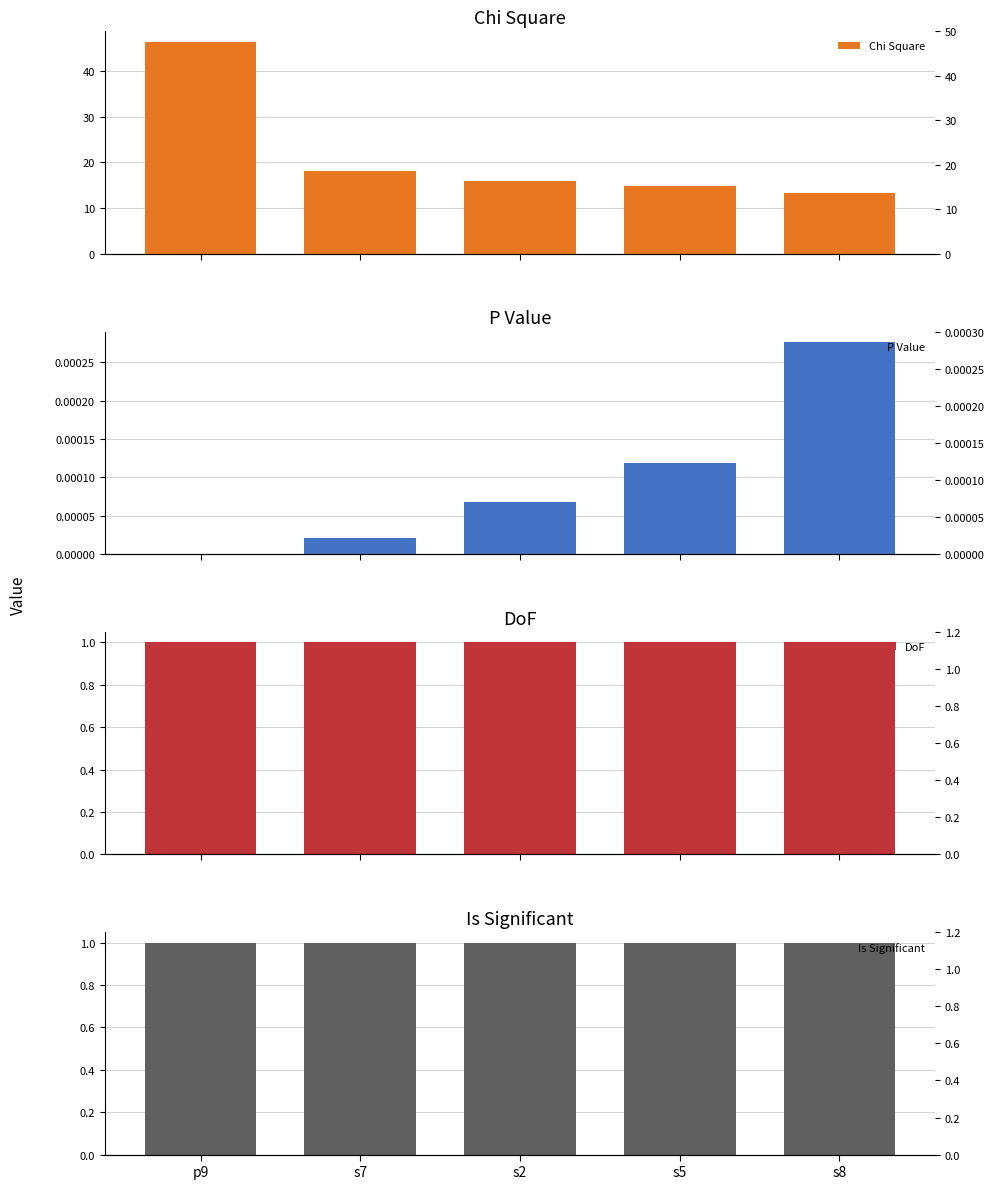

Are the bars horizontal?

No